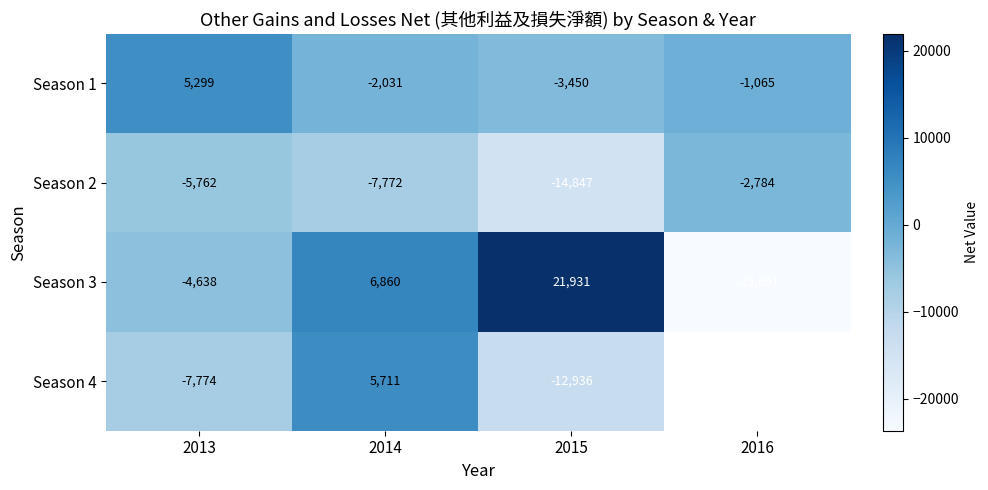

Rank the series at 2013 from highest to lowest value.

Season 1, Season 3, Season 2, Season 4